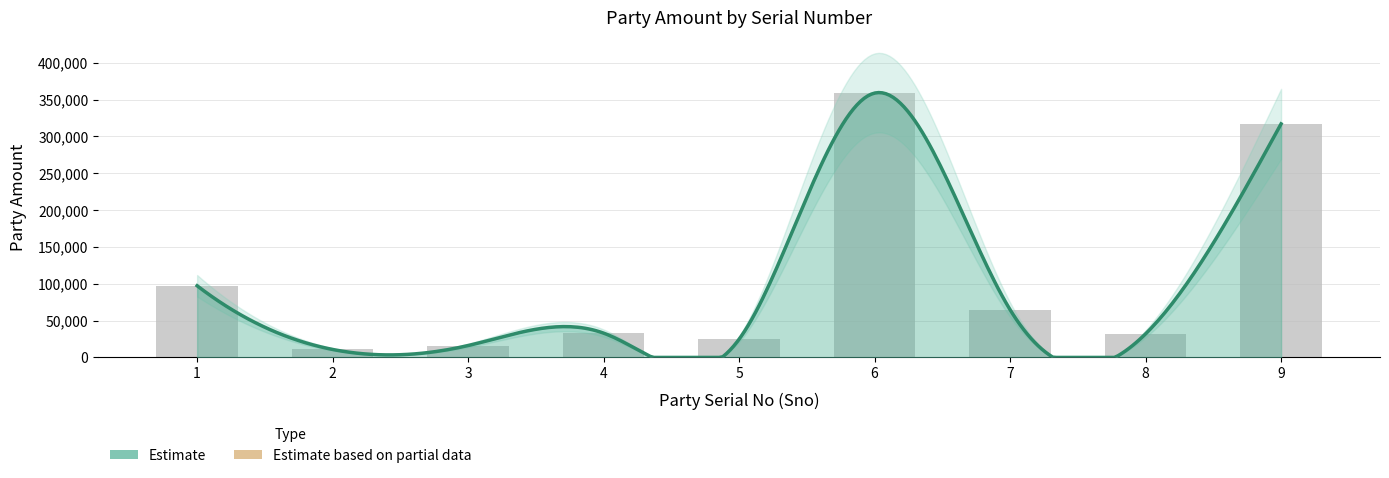

Rank the categories by value from highest to lowest.

6, 9, 1, 7, 4, 8, 5, 3, 2